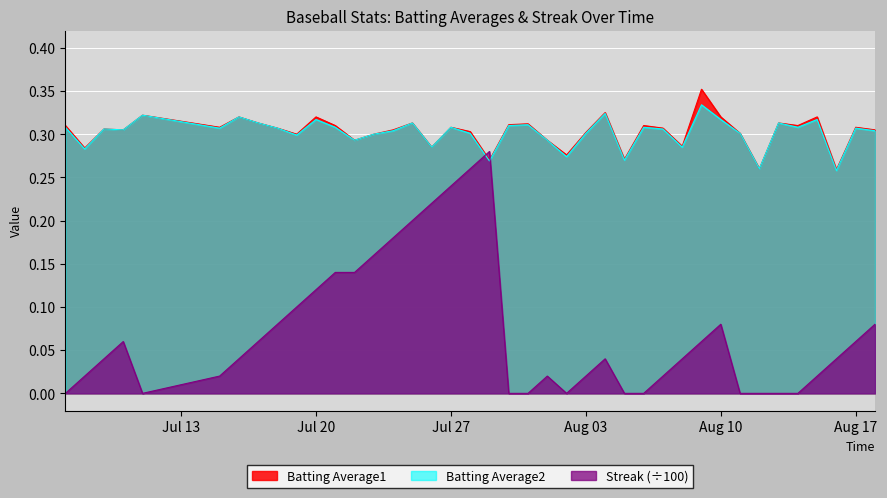

List the series in order of their peak value, highest first.

Batting Average1, Batting Average2, Streak (÷100)